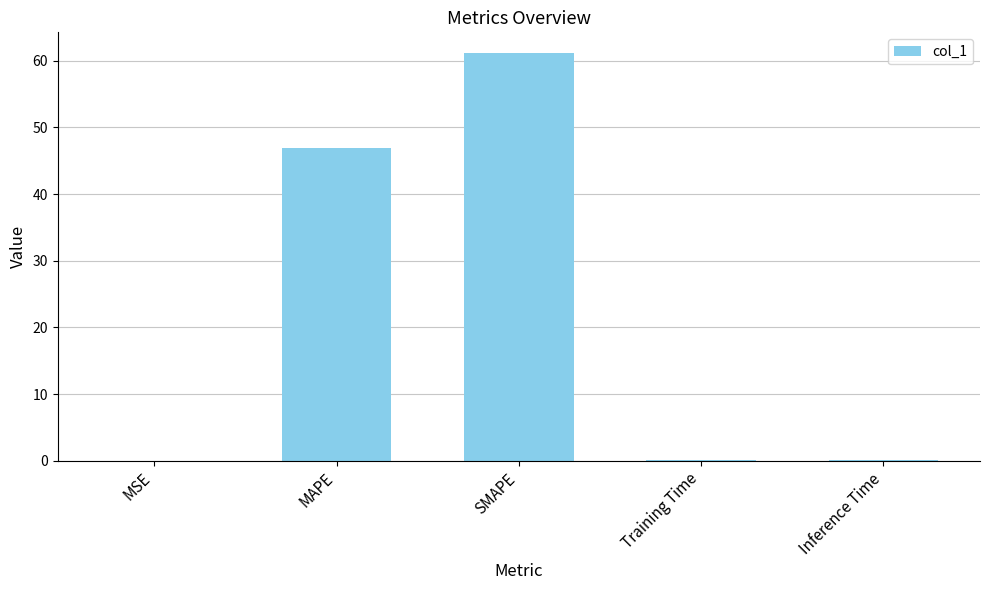

What is the sum of all values?

108.2